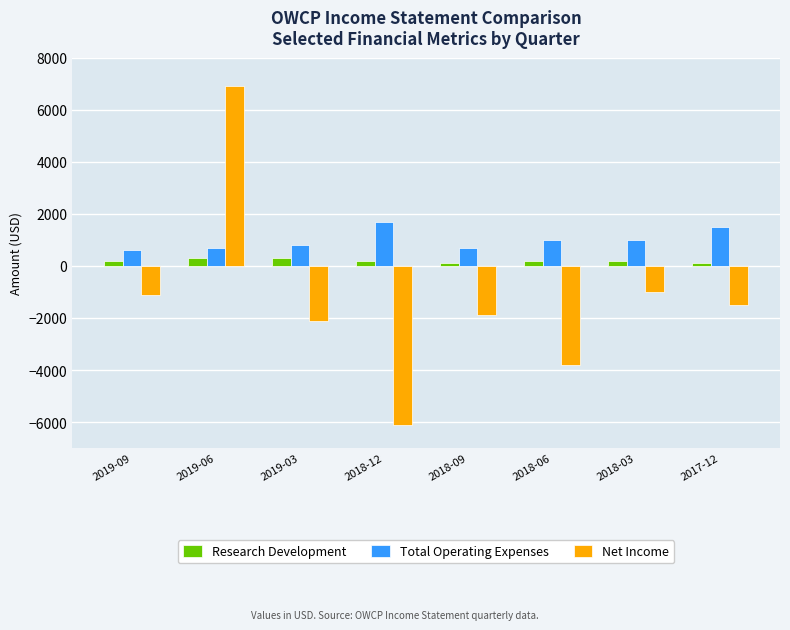

What is the maximum value shown in the chart?

6900